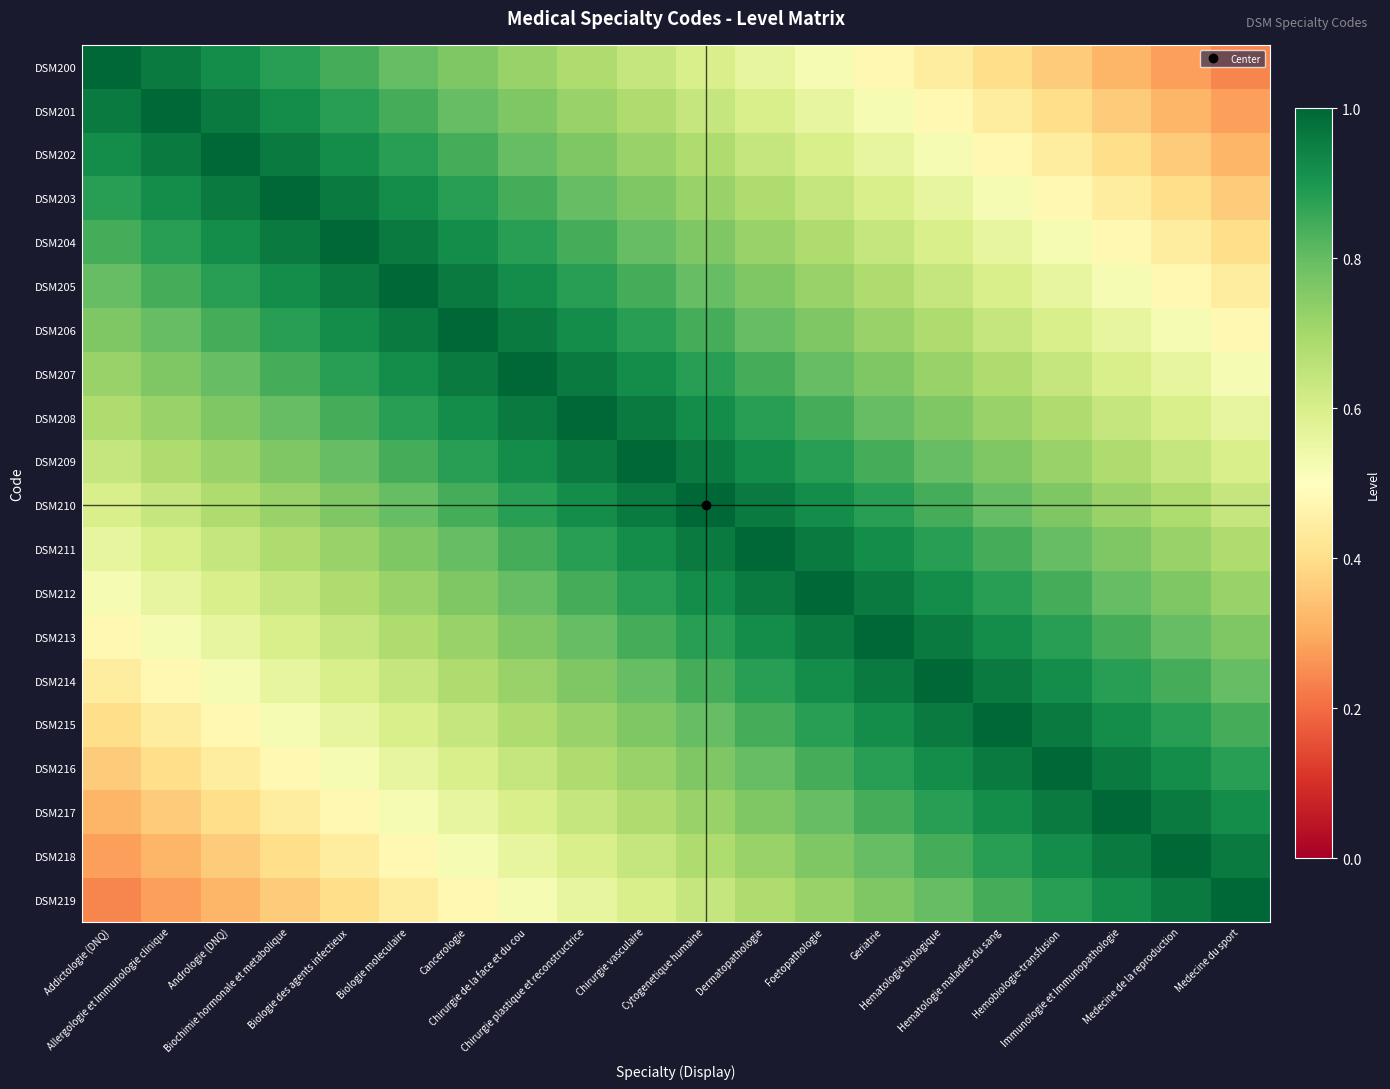

At Cancerologie, list the series in order from largest to smallest.

DSM206, DSM205, DSM207, DSM204, DSM208, DSM203, DSM209, DSM202, DSM210, DSM201, DSM211, DSM200, DSM212, DSM213, DSM214, DSM215, DSM216, DSM217, DSM218, DSM219